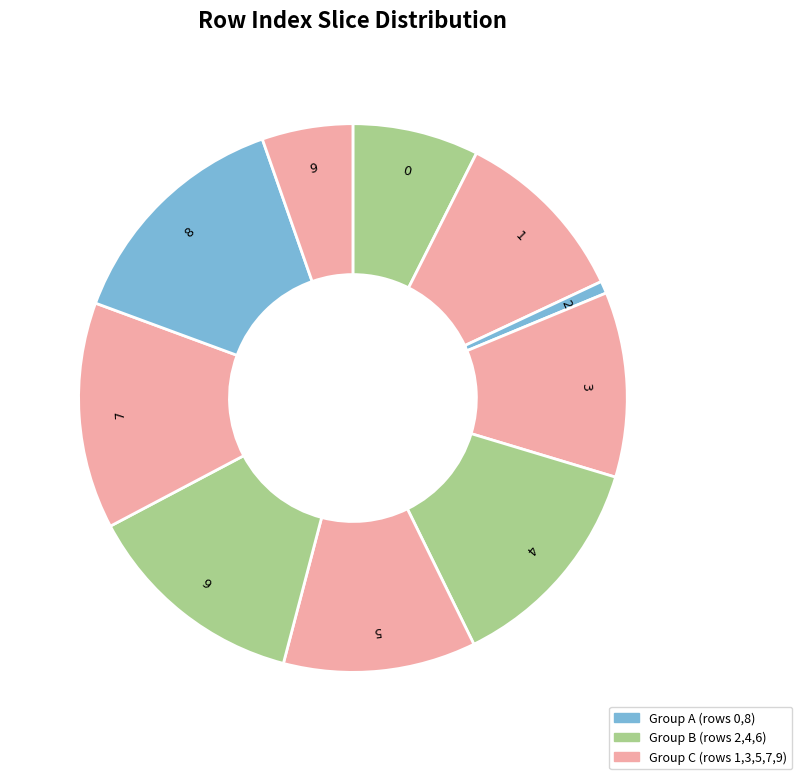

What portion of the pie excludes 9?

94.6%